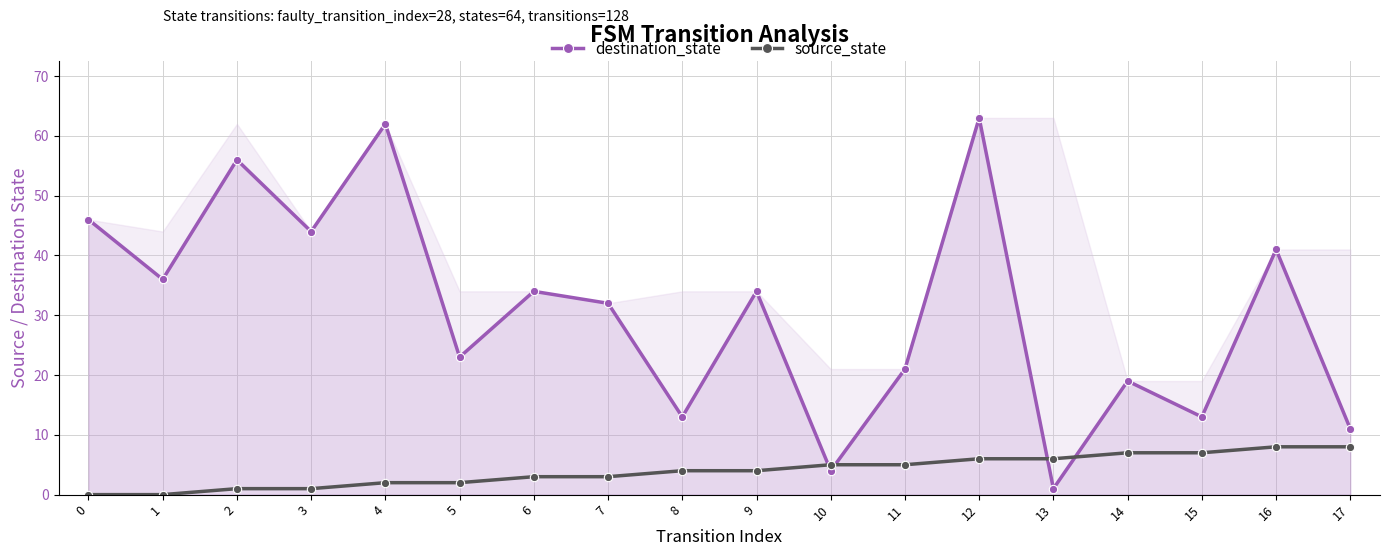

Reading left to right, list all the values displayed in this chart.

destination_state: 46	36	56	44	62	23	34	32	13	34	4	21	63	1	19	13	41	11
source_state: 0	0	1	1	2	2	3	3	4	4	5	5	6	6	7	7	8	8